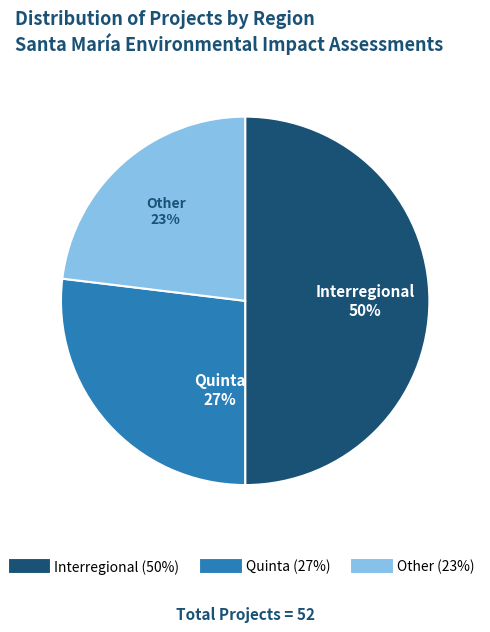

Does Other account for over 50% of the chart?

No